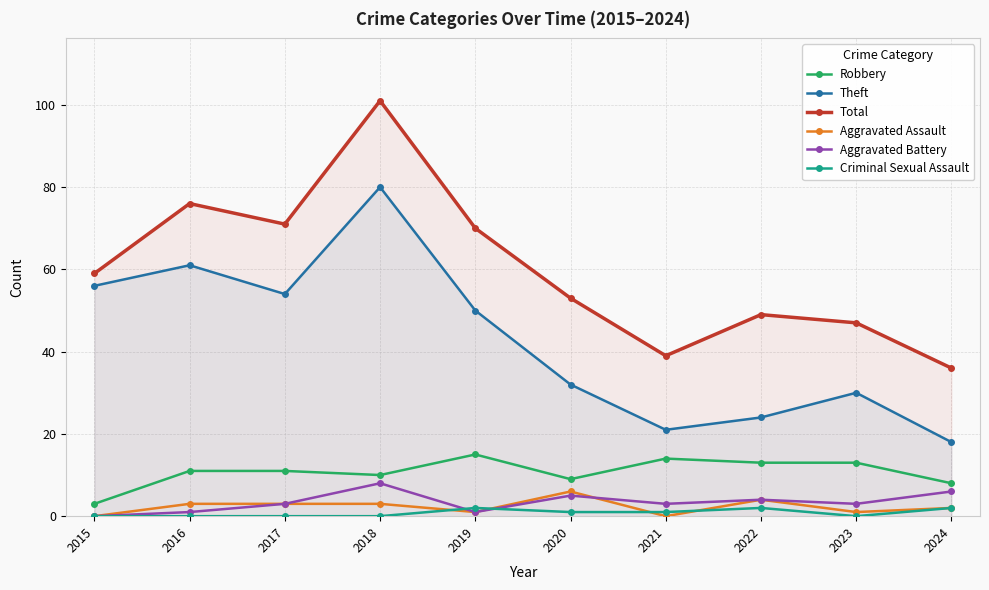

How many interior local valleys does the Theft series have?

2